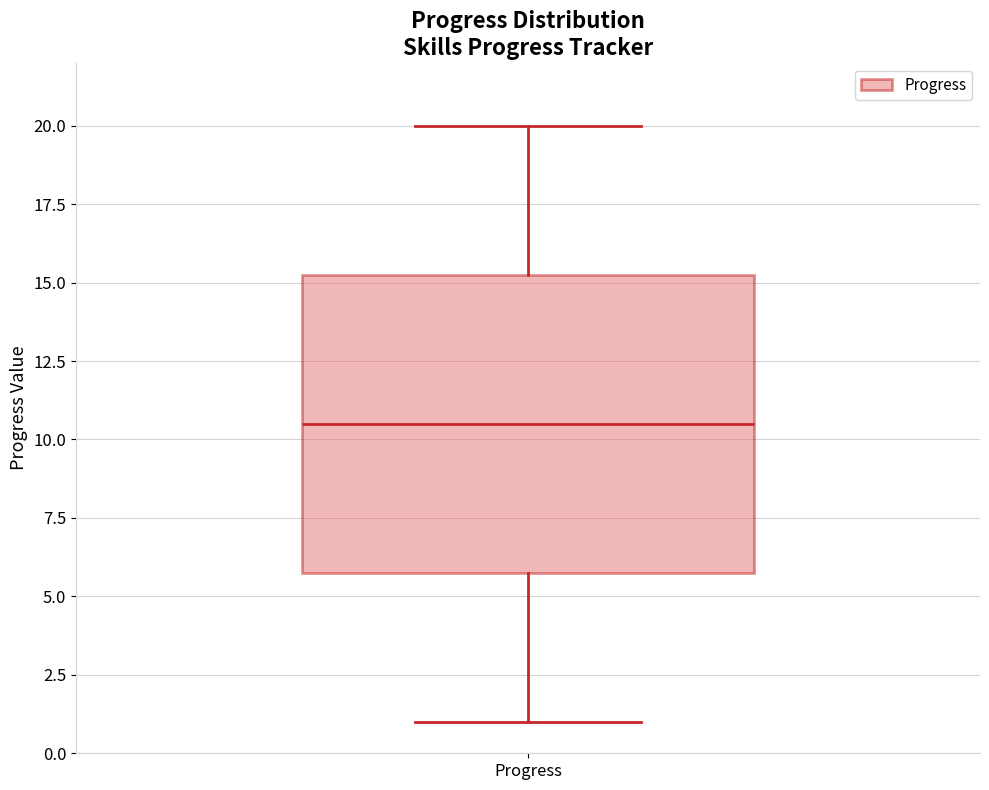

Where does the median line of the box for Progress sit on the y-axis? The values are not printed on the chart, so give them approximately, as read against the axis.

10.5